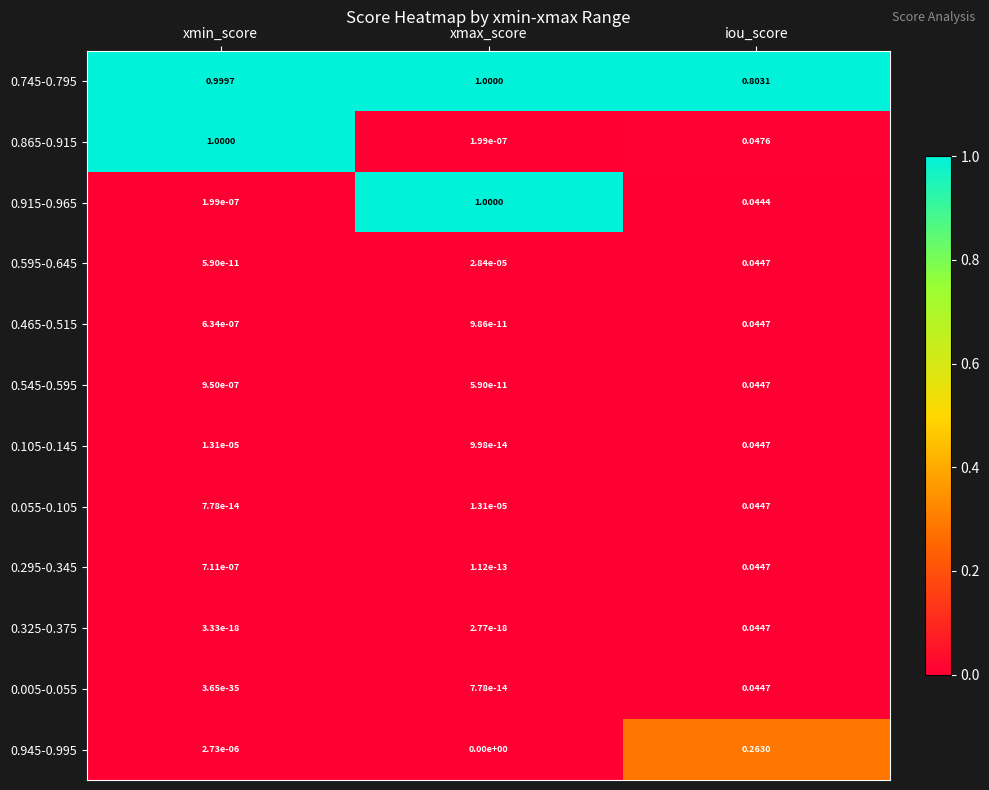

Where is 0.055-0.105 nearest to the value 0?

xmin_score